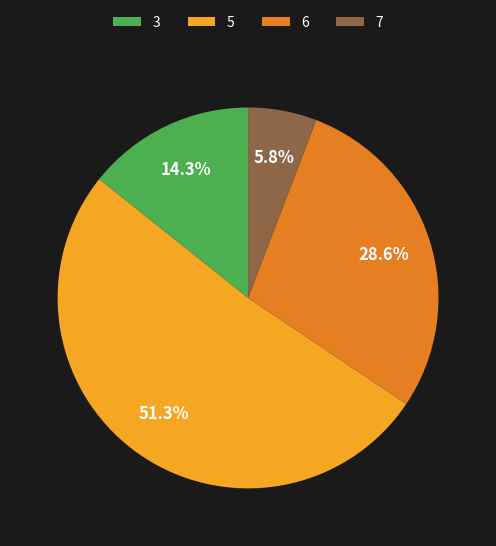

Is the sum of 6 and 7 greater than half?

No